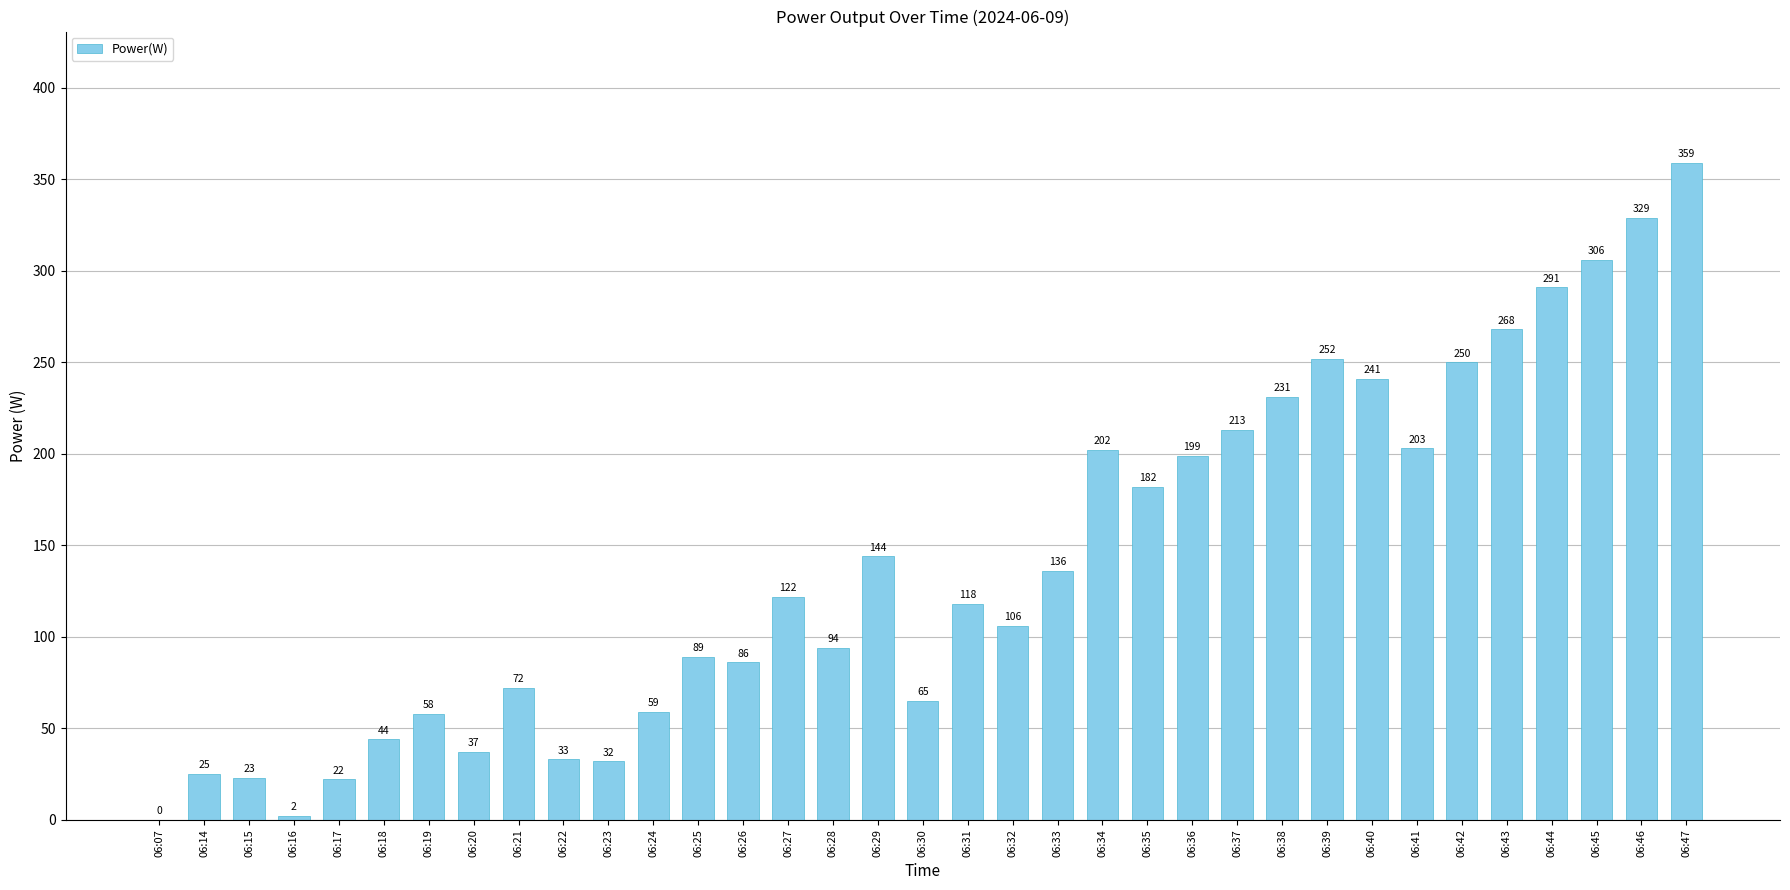

Is it true that the value at 06:41 is 203?

True